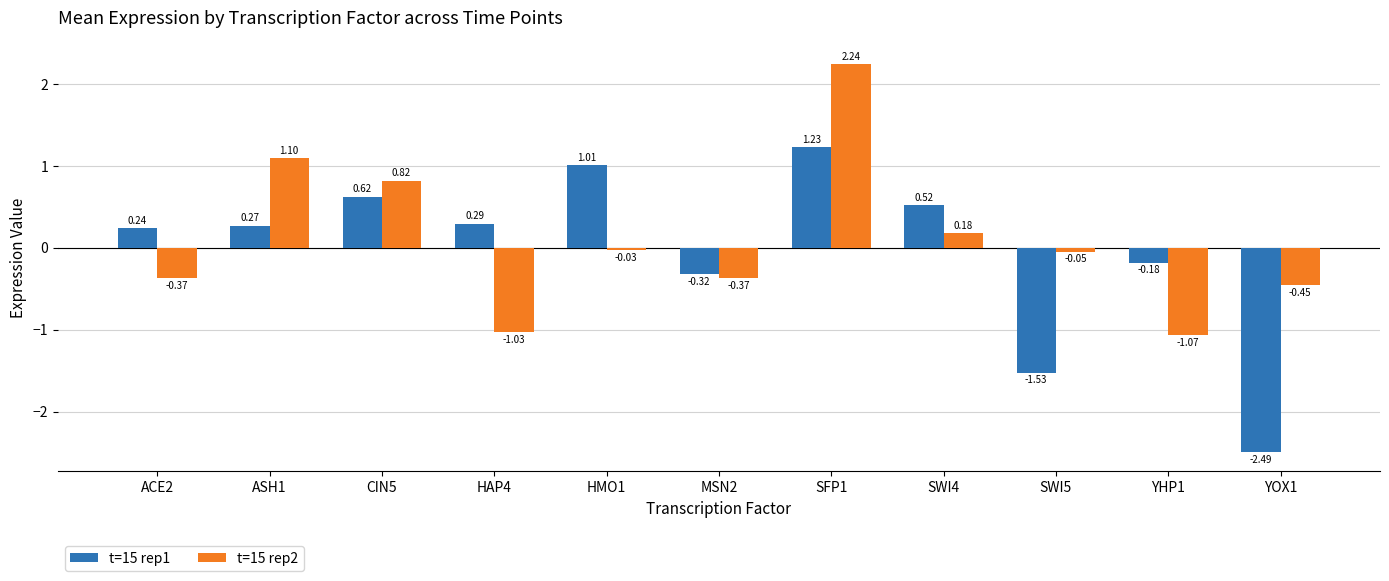

Between HAP4 and MSN2, which series saw the biggest shift?

t=15 rep2